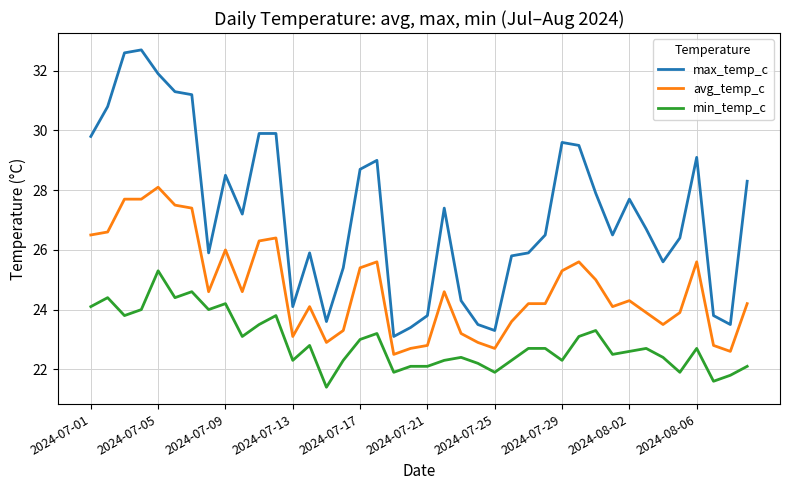

What is the highest value of the avg_temp_c series?

28.1